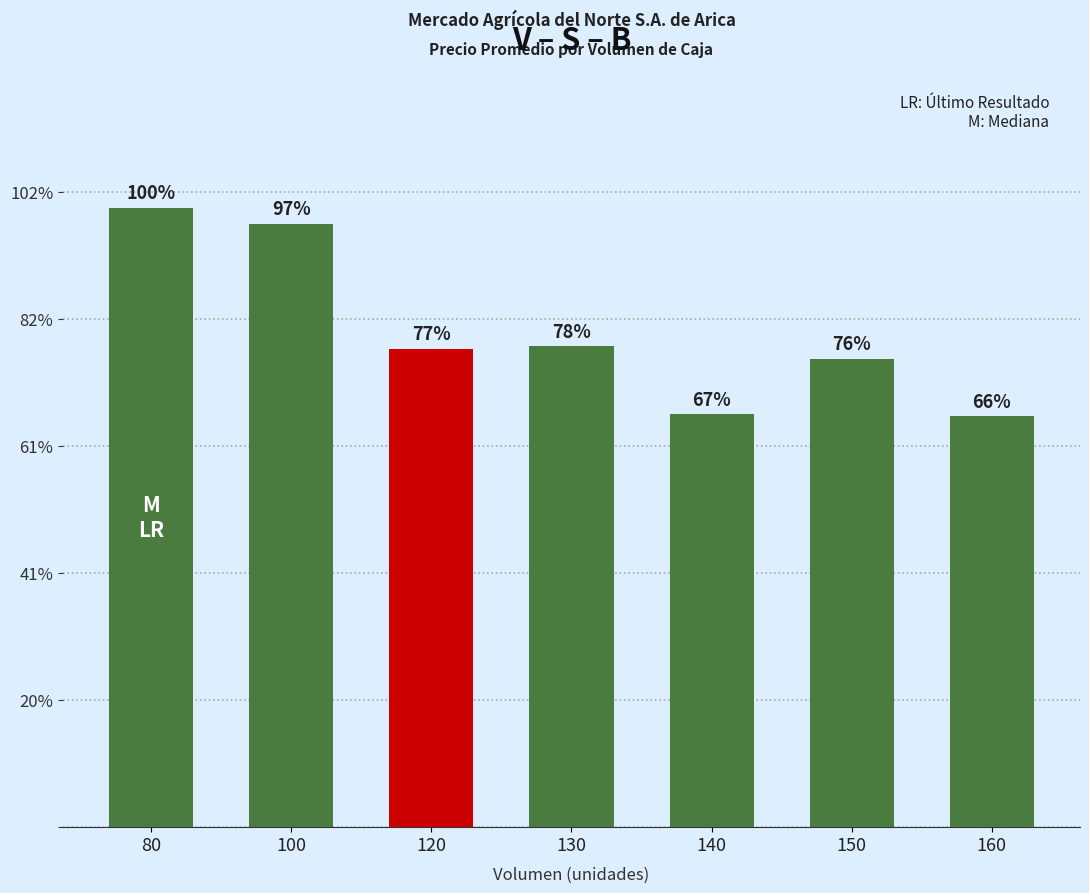

The value at 130 is 11212. True or false?

False